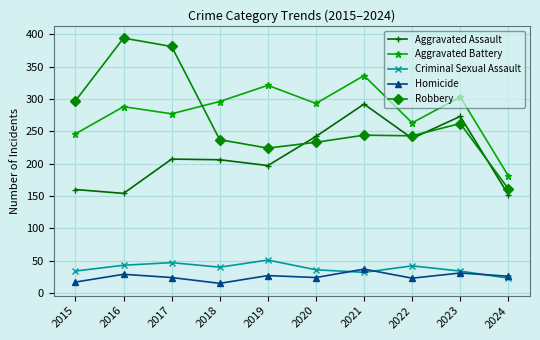

What is the sum of all Aggravated Assault values?

2122